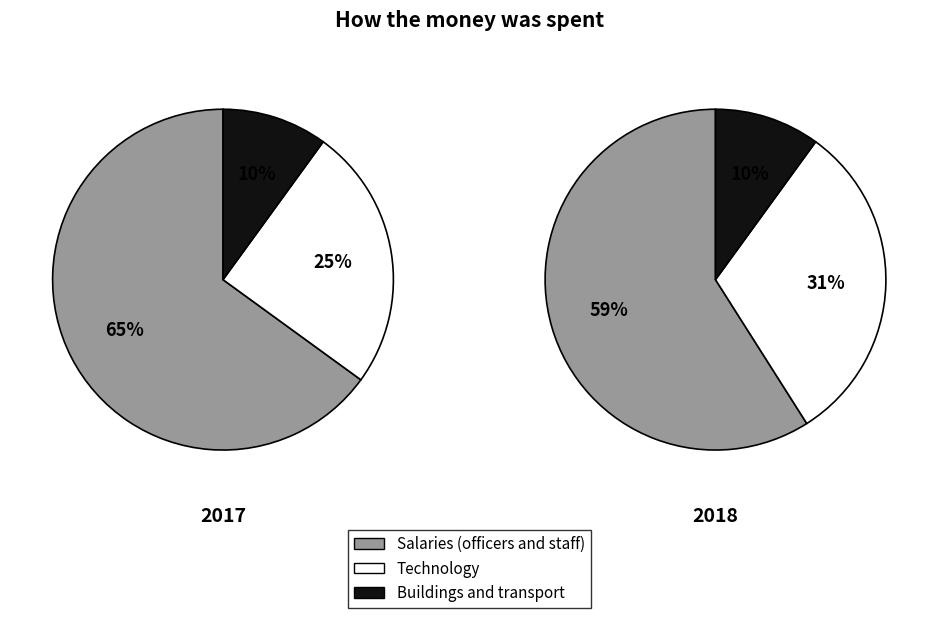

How many slices are in this pie chart?

3